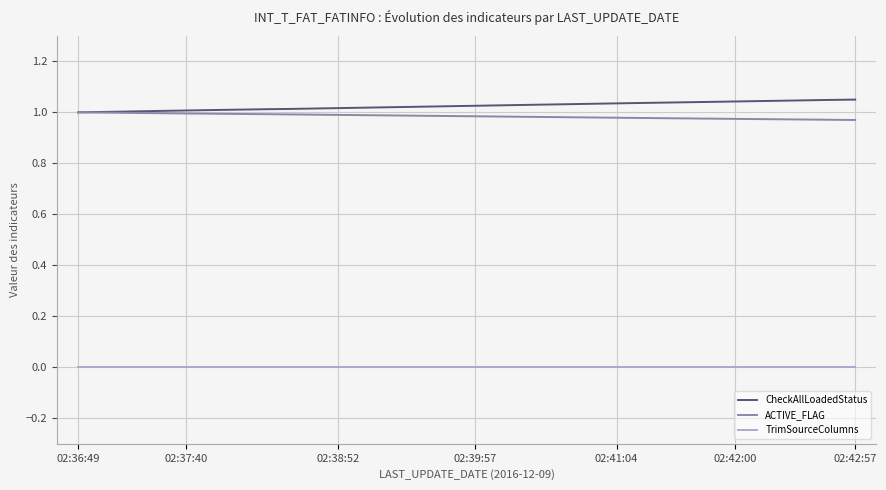

True or false: TrimSourceColumns and CheckAllLoadedStatus intersect in this chart.

False